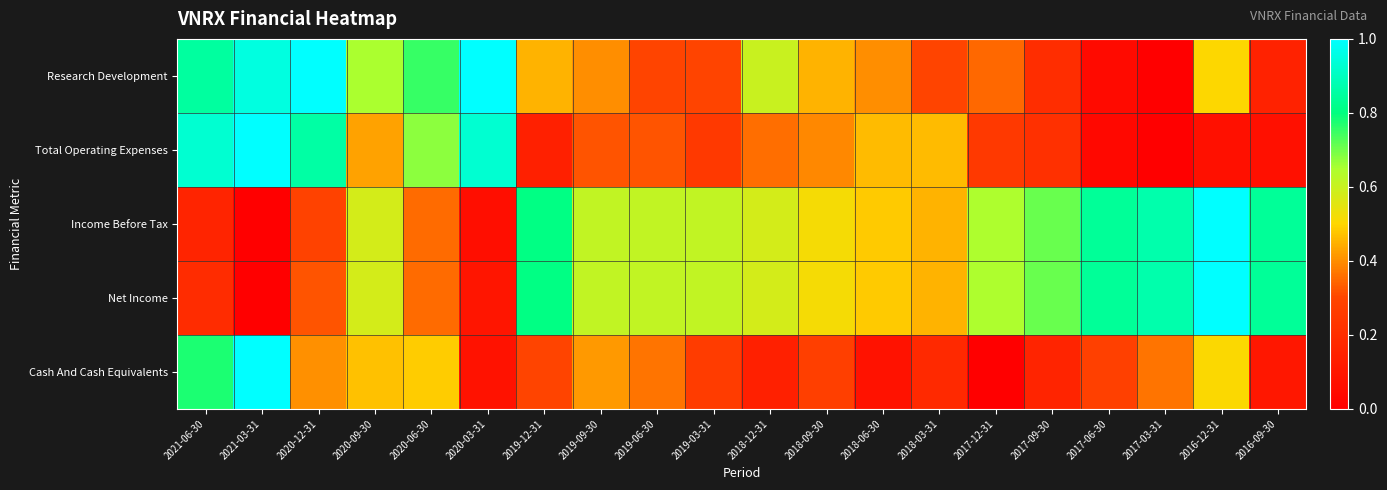

Reading right to left, list all the values displayed in this chart.

Research Development: 2016-09-30=0.1	2016-12-31=0.5	2017-03-31=0.0	2017-06-30=0.1	2017-09-30=0.2	2017-12-31=0.3	2018-03-31=0.3	2018-06-30=0.4	2018-09-30=0.5	2018-12-31=0.6	2019-03-31=0.3	2019-06-30=0.3	2019-09-30=0.4	2019-12-31=0.5	2020-03-31=1.0	2020-06-30=0.8	2020-09-30=0.7	2020-12-31=1.0	2021-03-31=0.9	2021-06-30=0.8
Total Operating Expenses: 2016-09-30=0.1	2016-12-31=0.1	2017-03-31=0.0	2017-06-30=0.0	2017-09-30=0.2	2017-12-31=0.2	2018-03-31=0.5	2018-06-30=0.5	2018-09-30=0.4	2018-12-31=0.4	2019-03-31=0.2	2019-06-30=0.3	2019-09-30=0.3	2019-12-31=0.1	2020-03-31=0.9	2020-06-30=0.7	2020-09-30=0.4	2020-12-31=0.9	2021-03-31=1.0	2021-06-30=0.9
Income Before Tax: 2016-09-30=0.8	2016-12-31=1.0	2017-03-31=0.9	2017-06-30=0.8	2017-09-30=0.7	2017-12-31=0.6	2018-03-31=0.5	2018-06-30=0.5	2018-09-30=0.5	2018-12-31=0.6	2019-03-31=0.6	2019-06-30=0.6	2019-09-30=0.6	2019-12-31=0.8	2020-03-31=0.1	2020-06-30=0.4	2020-09-30=0.6	2020-12-31=0.3	2021-03-31=0.0	2021-06-30=0.2
Net Income: 2016-09-30=0.8	2016-12-31=1.0	2017-03-31=0.9	2017-06-30=0.8	2017-09-30=0.7	2017-12-31=0.6	2018-03-31=0.5	2018-06-30=0.5	2018-09-30=0.5	2018-12-31=0.6	2019-03-31=0.6	2019-06-30=0.6	2019-09-30=0.6	2019-12-31=0.8	2020-03-31=0.1	2020-06-30=0.4	2020-09-30=0.6	2020-12-31=0.3	2021-03-31=0.0	2021-06-30=0.2
Cash And Cash Equivalents: 2016-09-30=0.1	2016-12-31=0.5	2017-03-31=0.4	2017-06-30=0.3	2017-09-30=0.2	2017-12-31=0.0	2018-03-31=0.2	2018-06-30=0.1	2018-09-30=0.3	2018-12-31=0.1	2019-03-31=0.3	2019-06-30=0.4	2019-09-30=0.4	2019-12-31=0.3	2020-03-31=0.1	2020-06-30=0.5	2020-09-30=0.5	2020-12-31=0.4	2021-03-31=1.0	2021-06-30=0.8